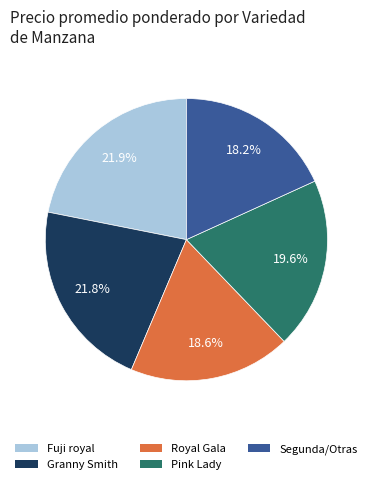

Is there a majority slice in this chart?

No